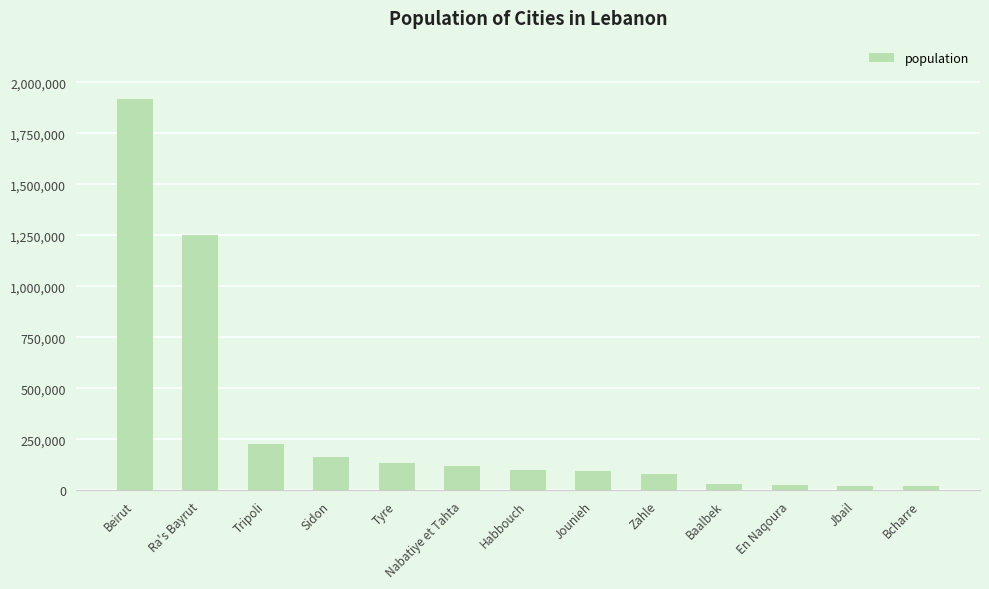

What is the value of the 10th bar from the left?

30916